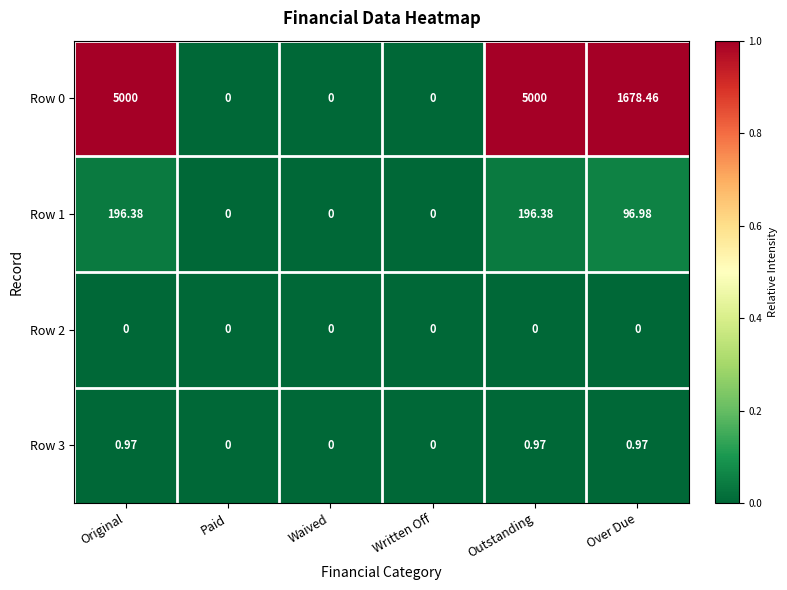

Is the value of Row 2 at Paid greater than the value of Row 0 at Over Due?

No